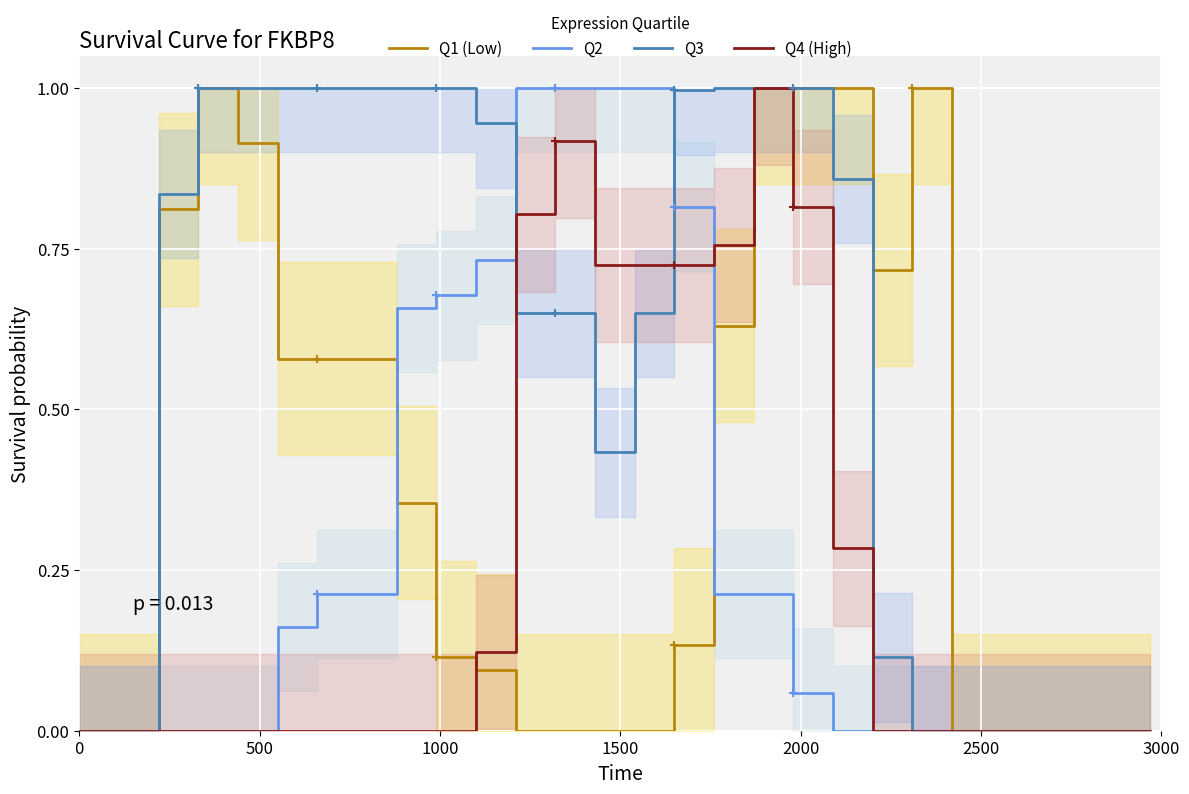

What is the highest value of the Q2 series?

1.0